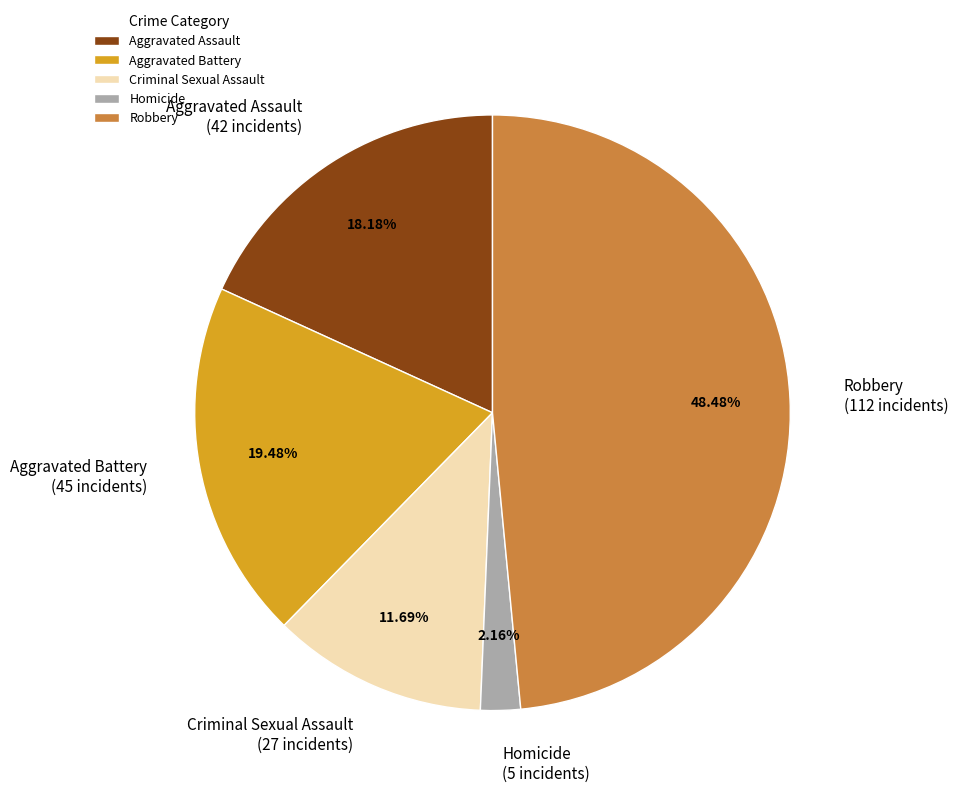

Which slice is the largest?

Robbery